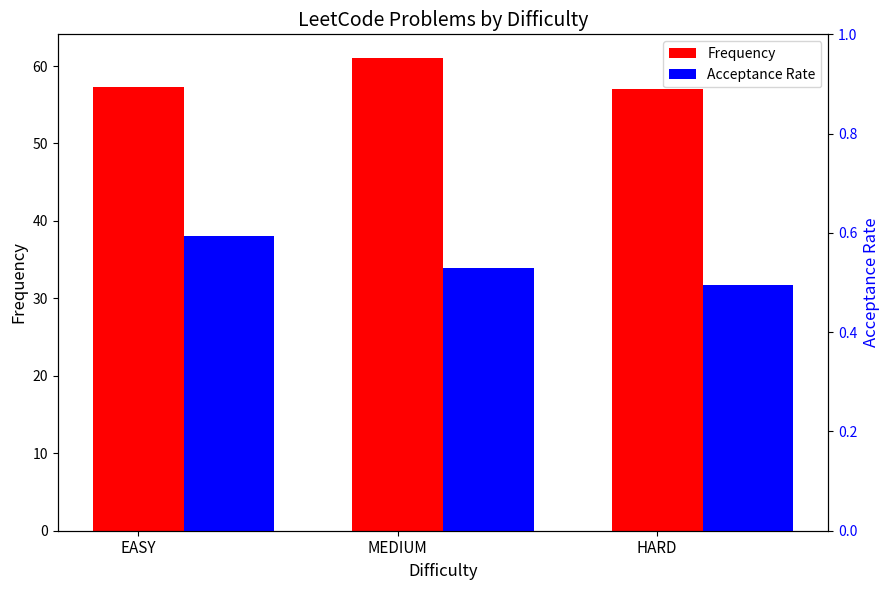

What is the difference between the second highest and minimum values in the Frequency series?

0.3